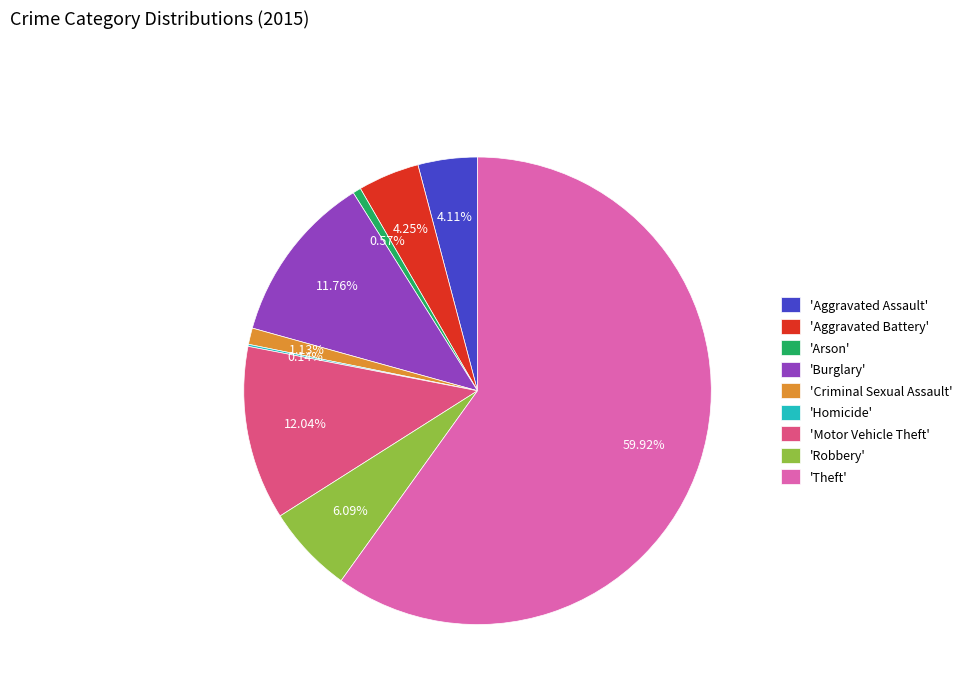

Which slice is the largest?

'Theft'